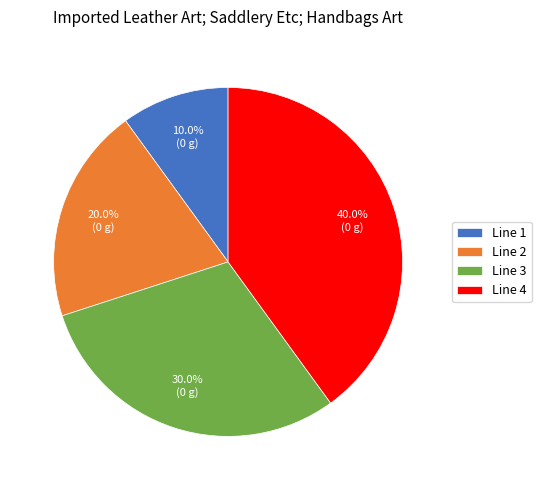

What is the total percentage of Line 3 and Line 4?

70.0%